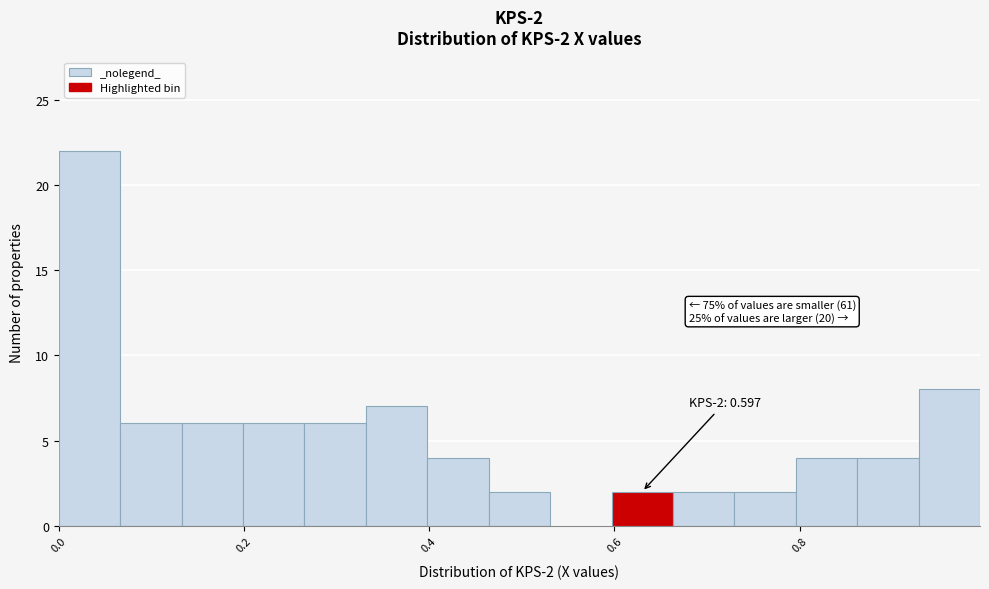

Read against the x-axis, roughly where is the centre of the tallest bar?

0.04